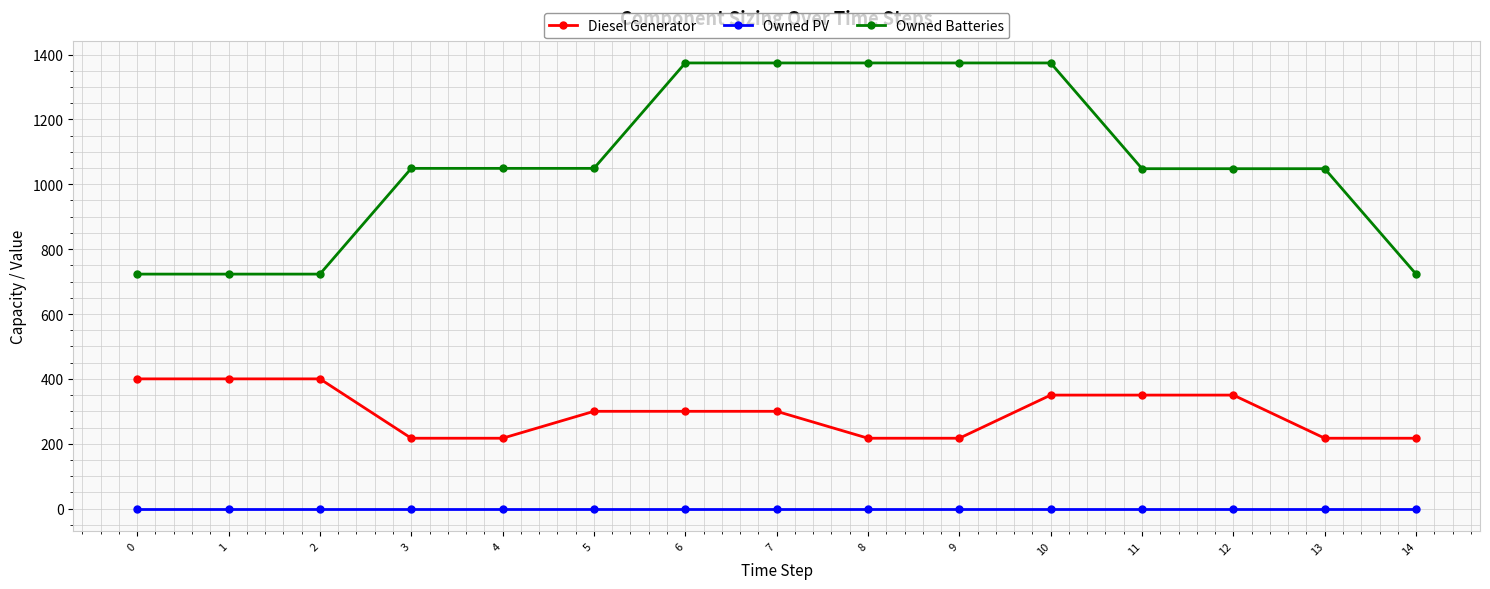

True or false: Owned PV and Owned Batteries cross at least once.

False